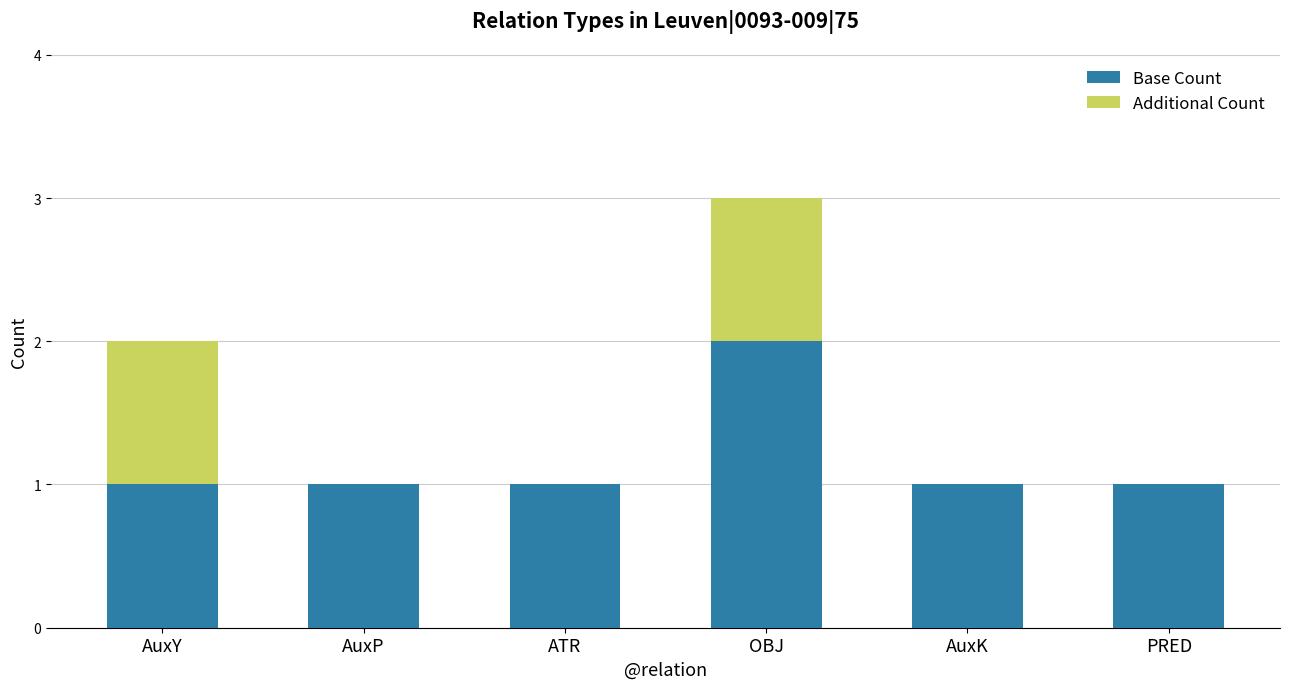

The value of Base Count at ATR is 0. True or false?

False